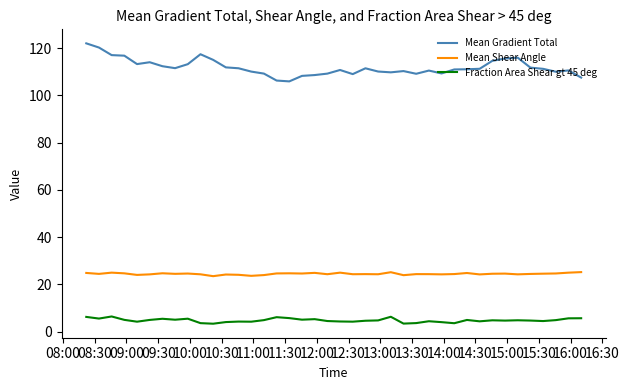

What is the difference between the maximum and minimum values in the Fraction Area Shear gt 45 deg series?

3.1